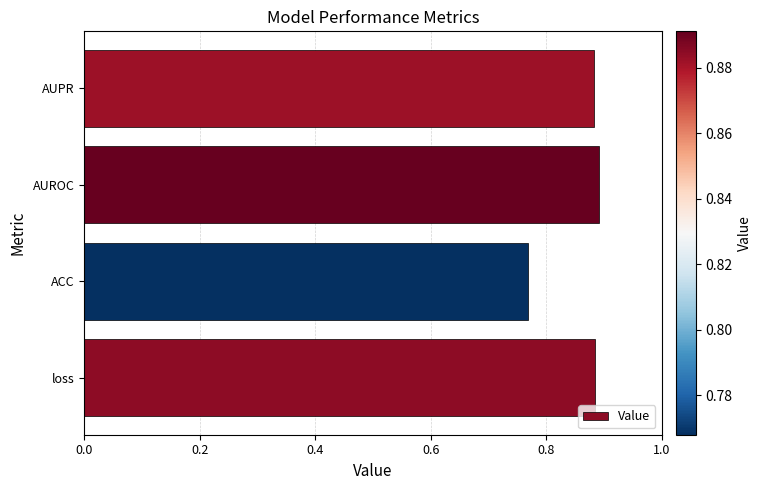

The value at AUPR is 0.9. True or false?

True